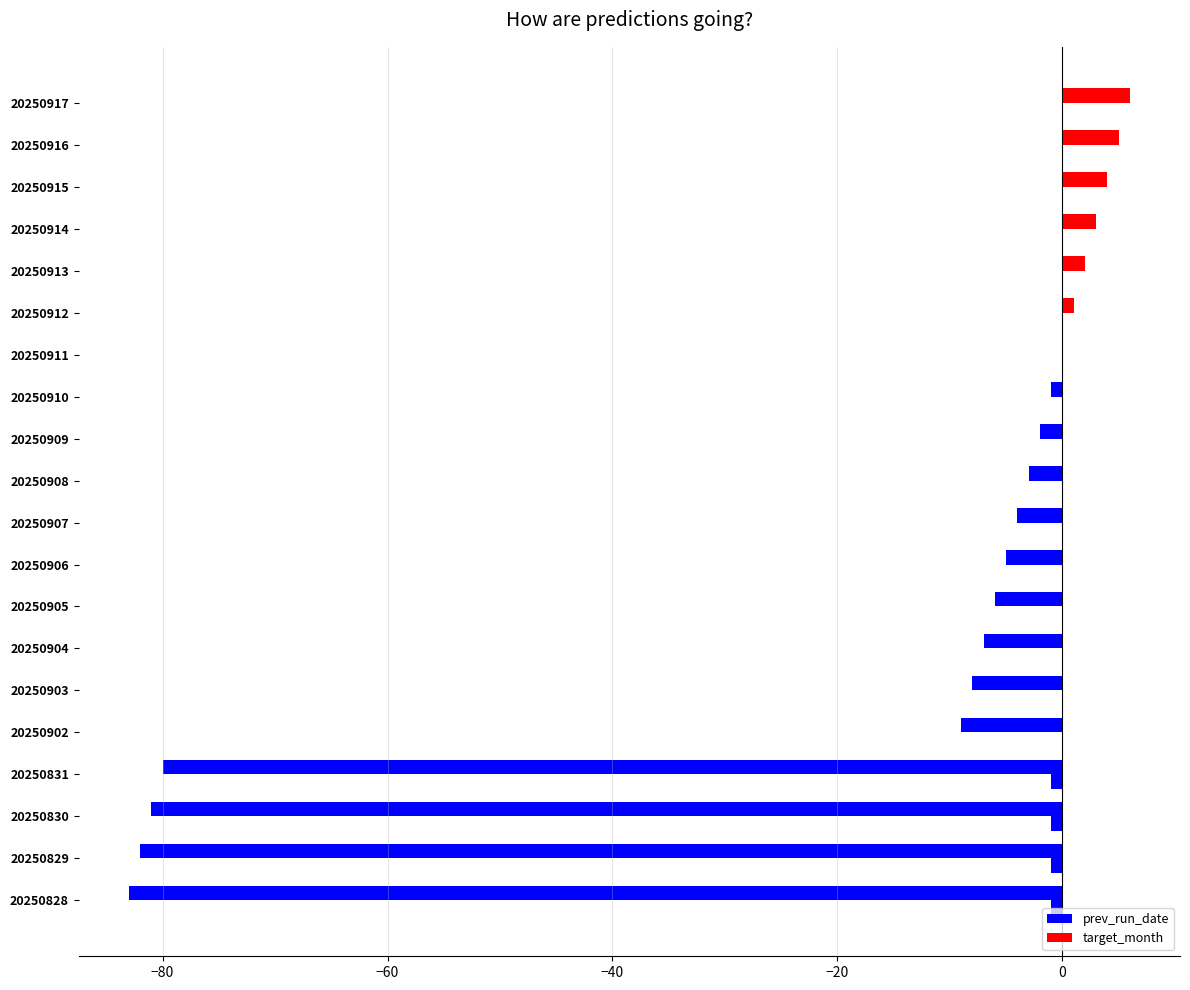

Count the number of categories in the chart.

20